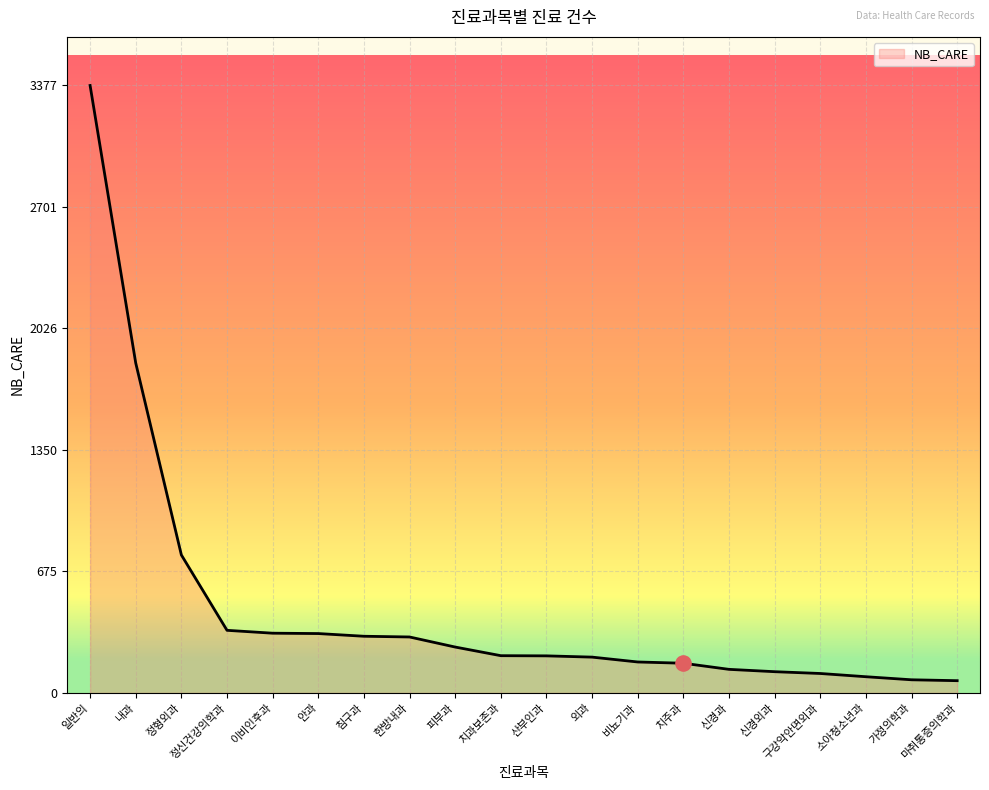

Which has a higher value, 비뇨기과 or 이비인후과?

이비인후과